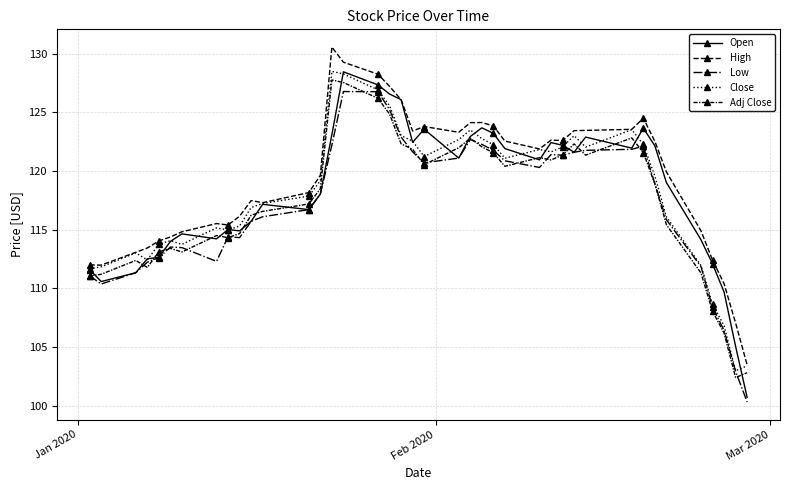

True or false: Open and High cross at least once.

False